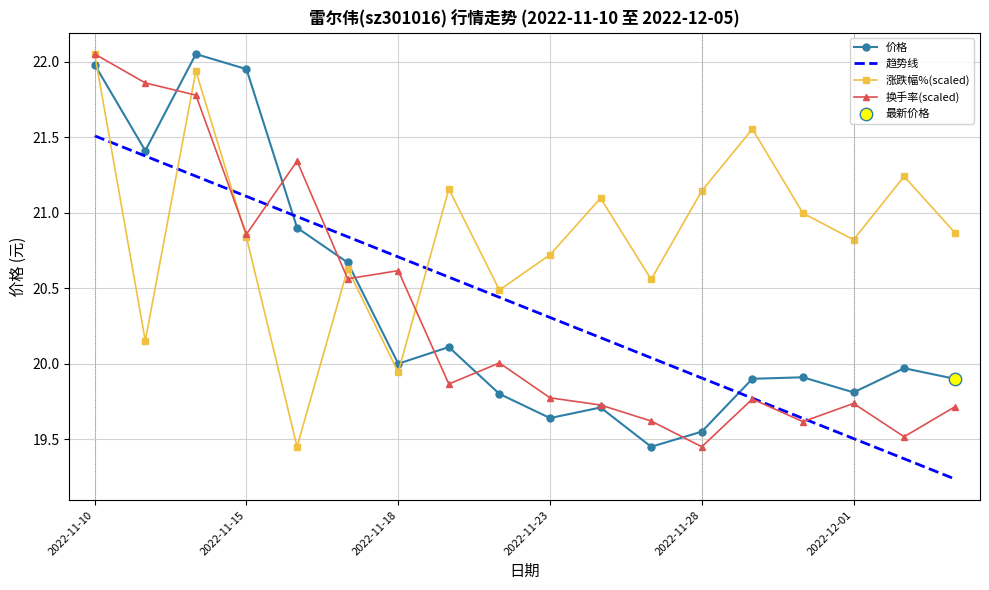

At how many categories does at least one series exceed 20?

18